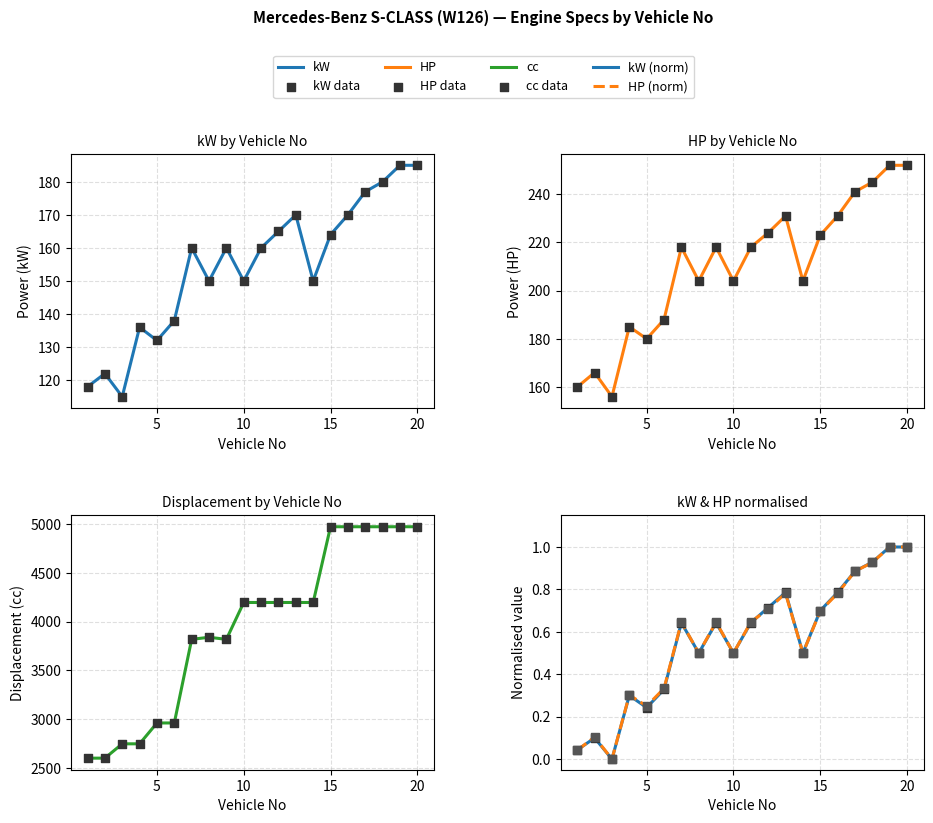

Is the value of kW at 16 greater than the value of HP at 16?

No